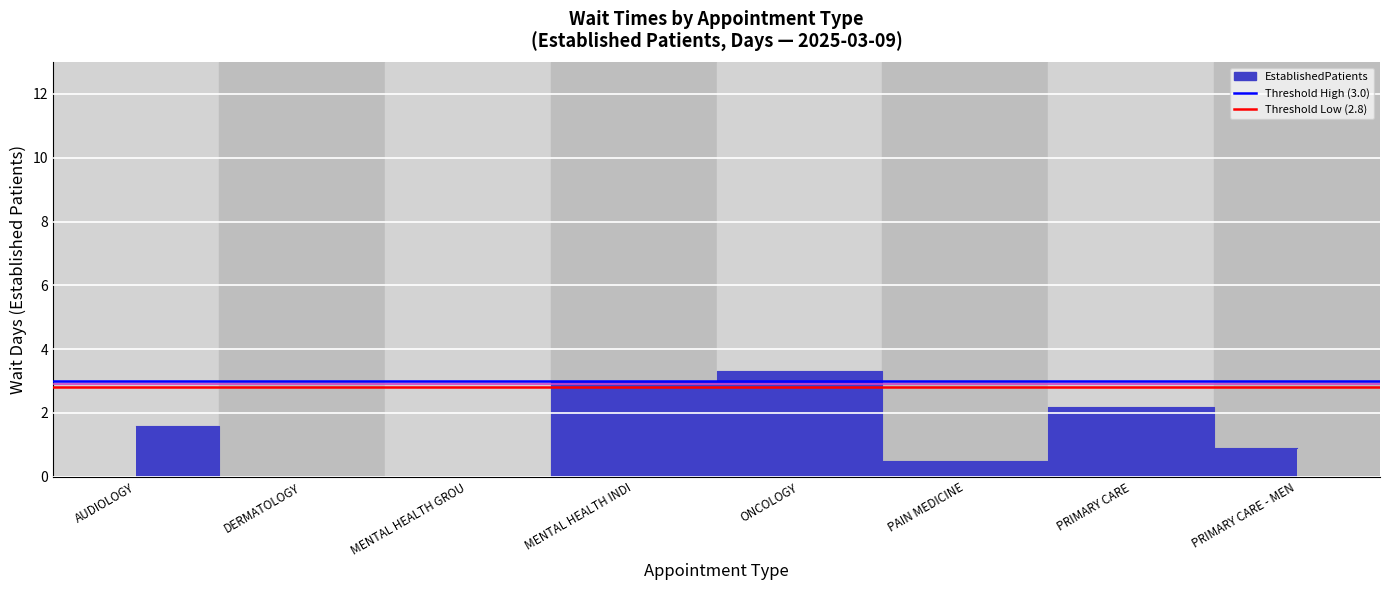

List the labels in order of value, smallest first.

DERMATOLOGY, MENTAL HEALTH GROU, PAIN MEDICINE, PRIMARY CARE - MEN, AUDIOLOGY, PRIMARY CARE, MENTAL HEALTH INDI, ONCOLOGY